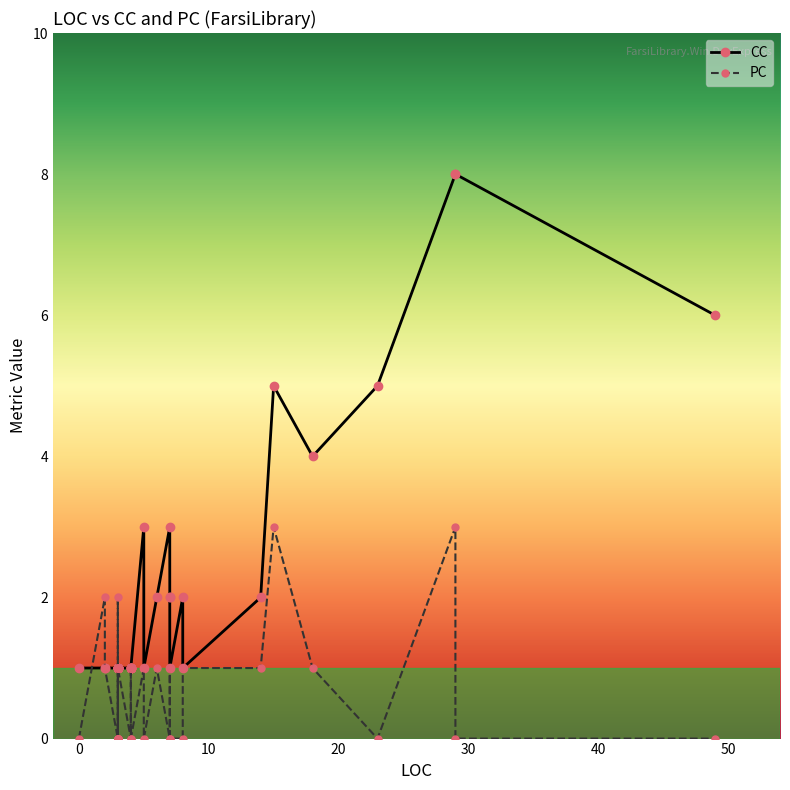

How many interior local peaks does the CC series have?

4